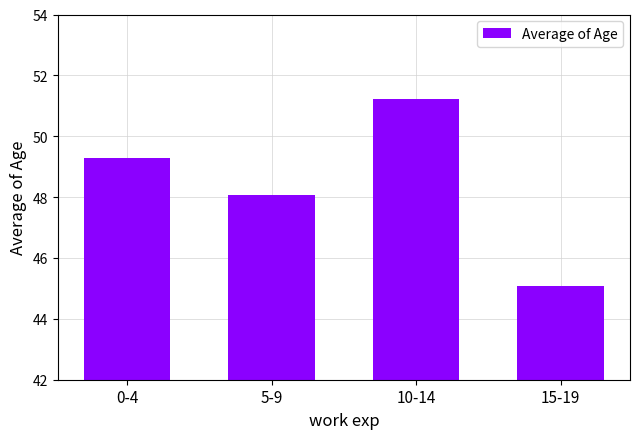

Which label corresponds to the largest value in the chart?

10-14